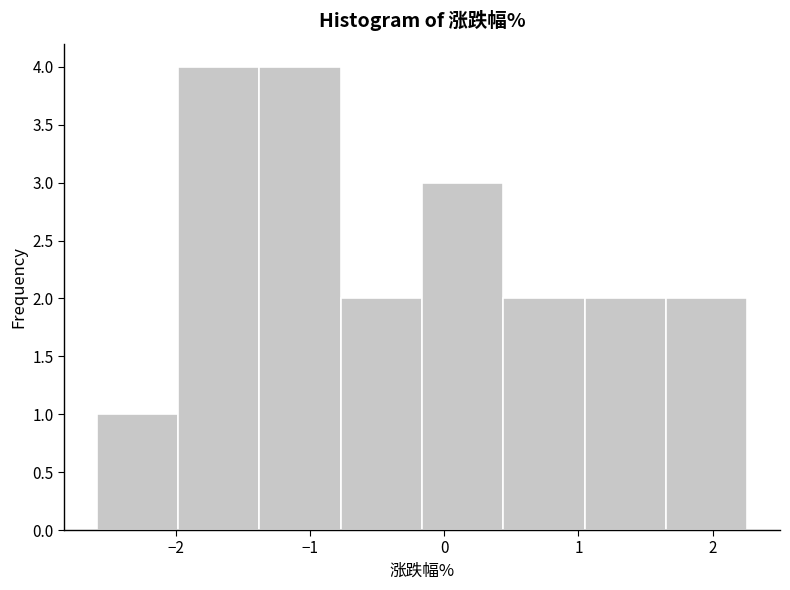

What is the height of the bar covering -0.8 to -0.2 on the x-axis? Neither the bar edges nor the heights are printed on the chart, so give them approximately, as read against the axes.

2